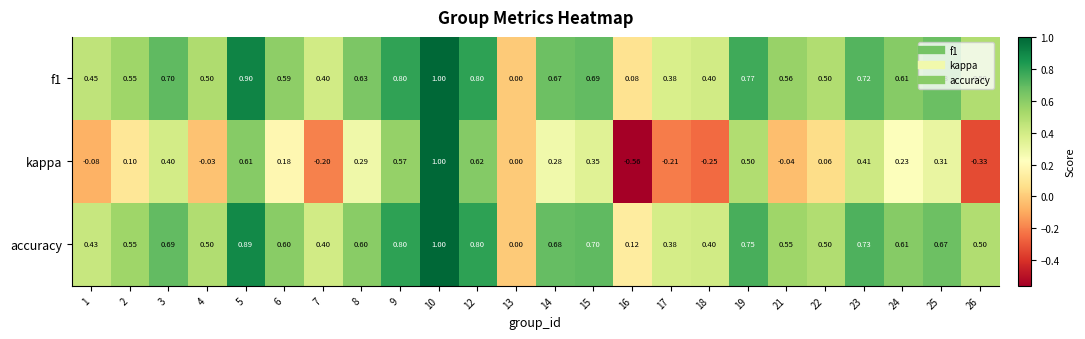

Which series has the largest range (max minus min)?

kappa